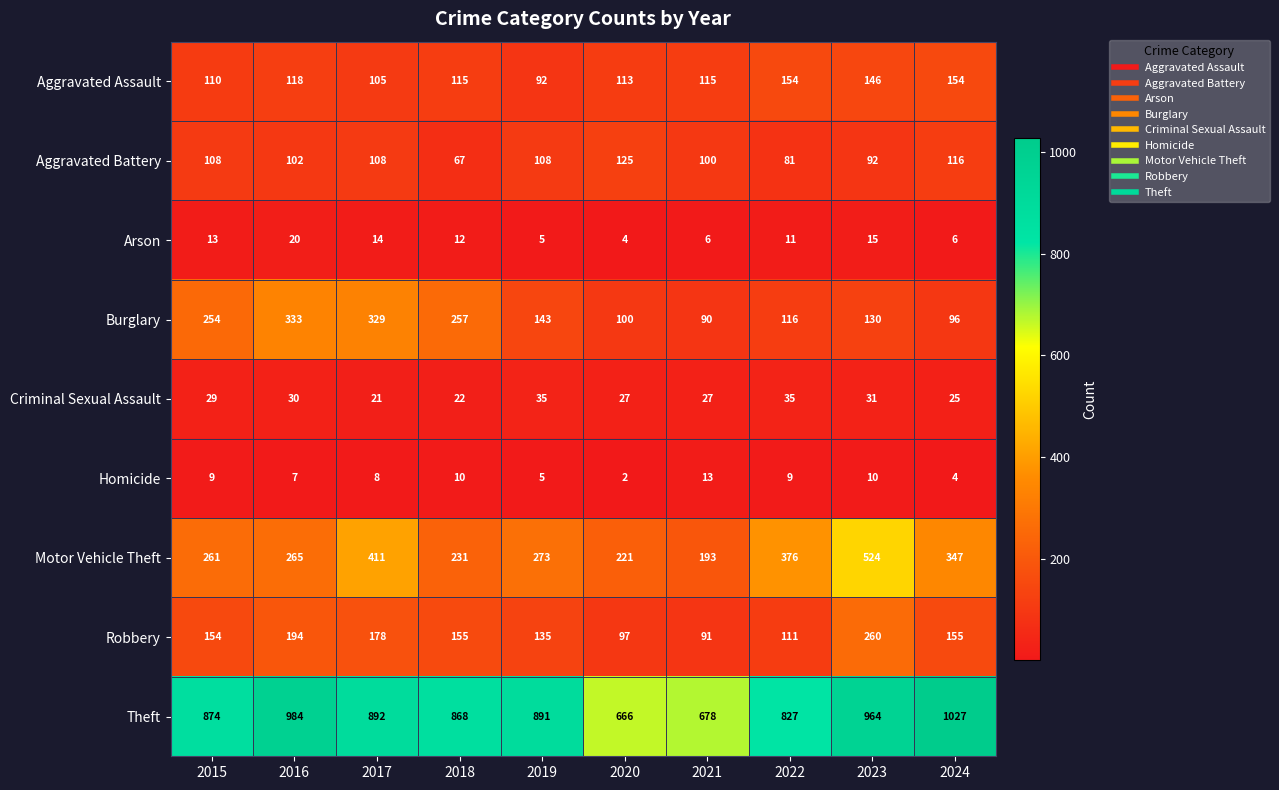

Which category has the highest value in the Arson series?

2016